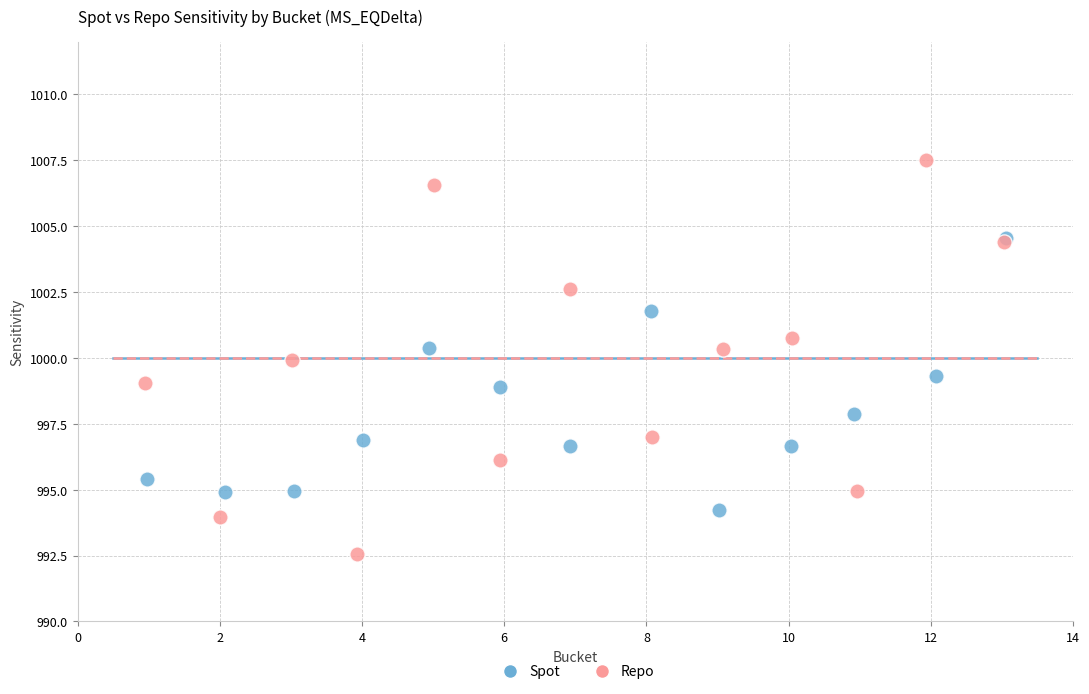

Which series contains the highest Y value?

Repo